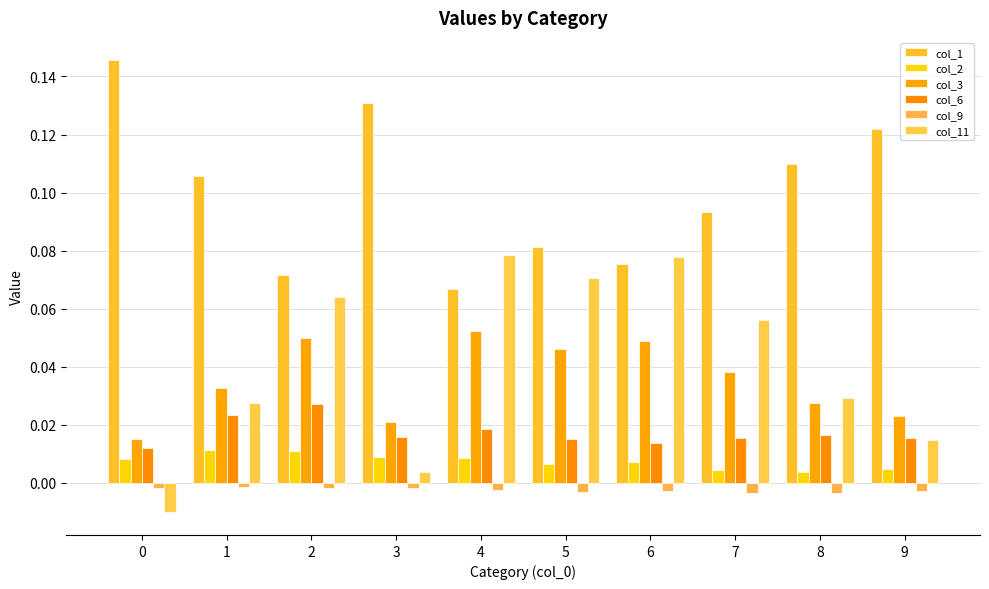

Reading right to left, list all the values displayed in this chart.

col_1: 9=0.1	8=0.1	7=0.1	6=0.1	5=0.1	4=0.1	3=0.1	2=0.1	1=0.1	0=0.1
col_2: 9=0.0	8=0.0	7=0.0	6=0.0	5=0.0	4=0.0	3=0.0	2=0.0	1=0.0	0=0.0
col_3: 9=0.0	8=0.0	7=0.0	6=0.0	5=0.0	4=0.1	3=0.0	2=0.0	1=0.0	0=0.0
col_6: 9=0.0	8=0.0	7=0.0	6=0.0	5=0.0	4=0.0	3=0.0	2=0.0	1=0.0	0=0.0
col_9: 9=-0.0	8=-0.0	7=-0.0	6=-0.0	5=-0.0	4=-0.0	3=-0.0	2=-0.0	1=-0.0	0=-0.0
col_11: 9=0.0	8=0.0	7=0.1	6=0.1	5=0.1	4=0.1	3=0.0	2=0.1	1=0.0	0=-0.0